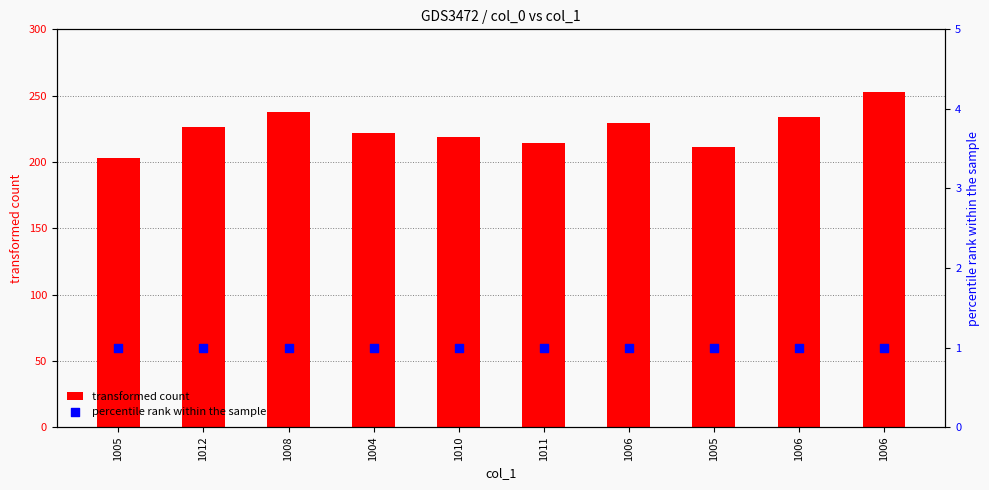

Which series has the largest Y range (max minus min)?

transformed count